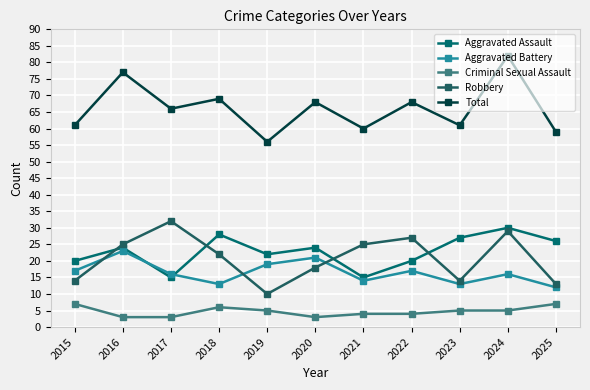

At how many categories does at least one series exceed 75?

2